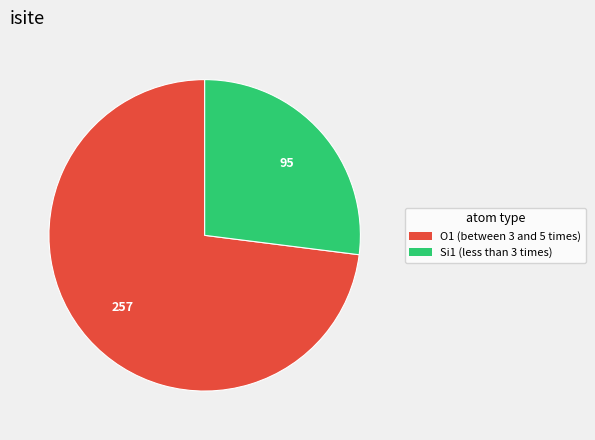

Is there any slice that represents more than half of the pie?

Yes